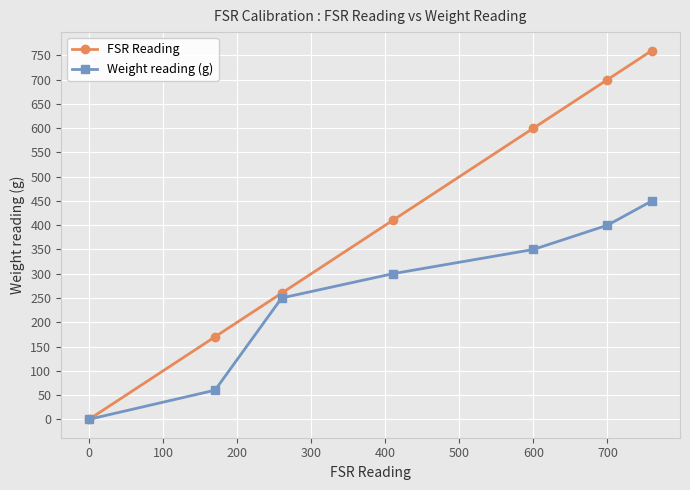

Which series has the widest spread of values?

FSR Reading